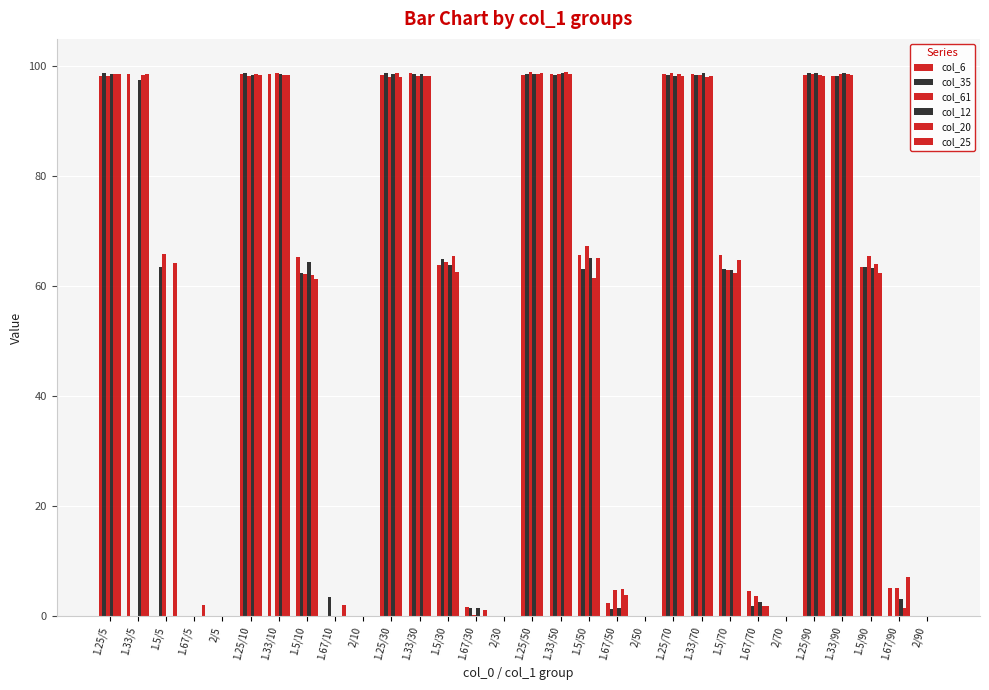

How many groups of bars are there?

30